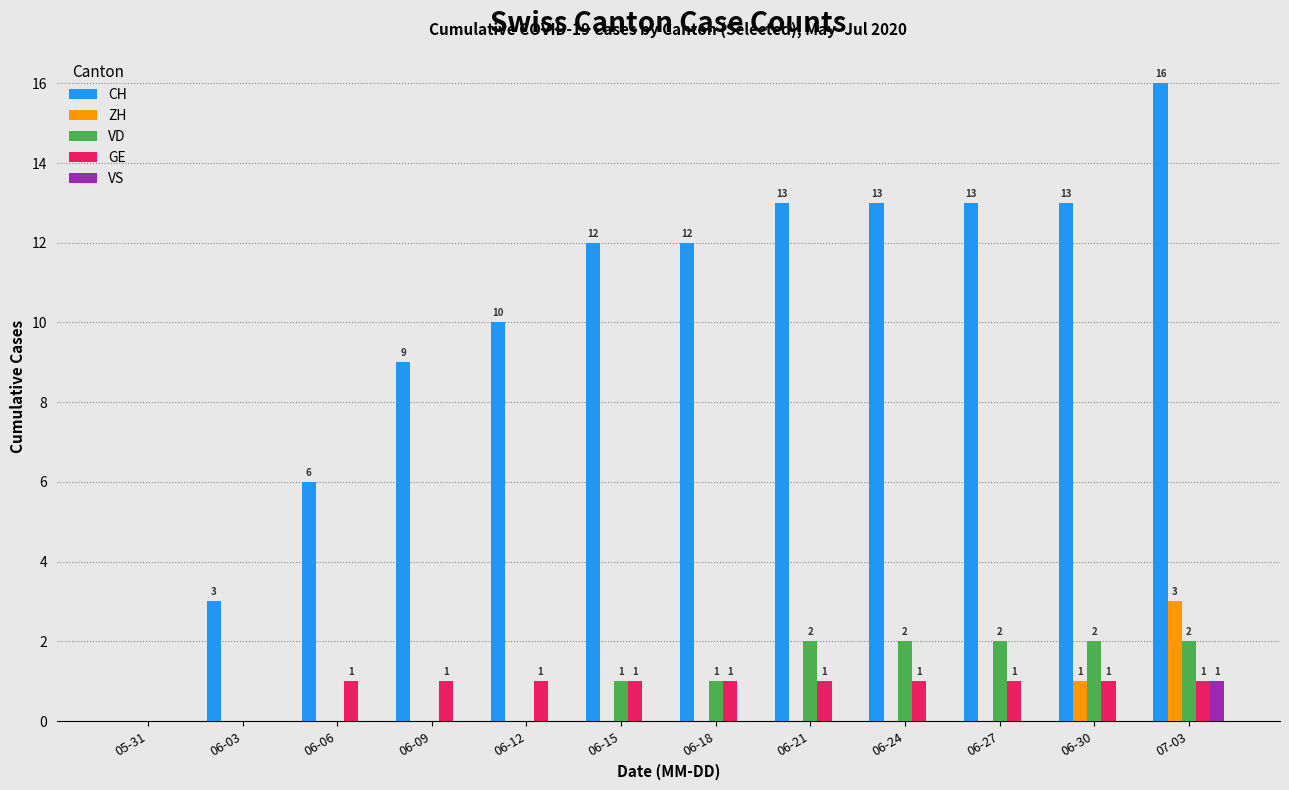

What is the total value across all series at 06-12?

11